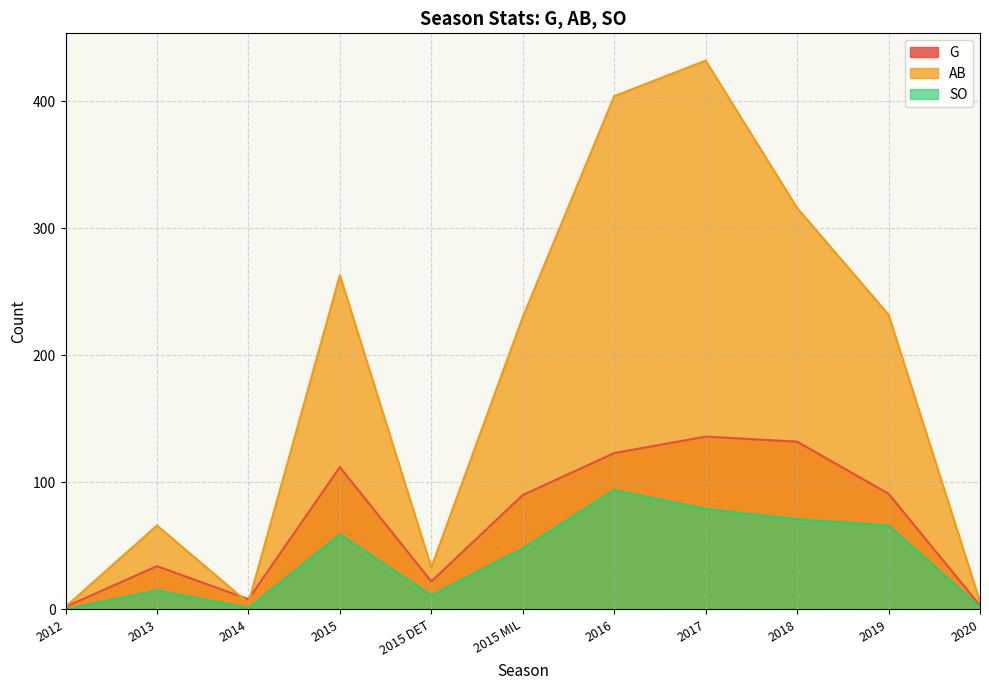

Is the value of AB at 2012 greater than the value of G at 2015 MIL?

No